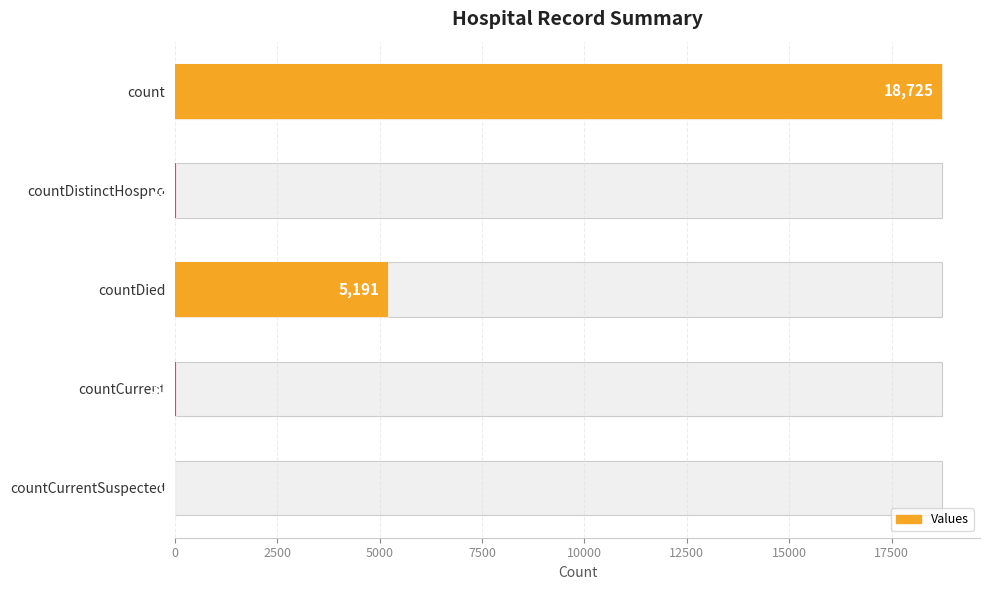

What is the difference between the second highest and second lowest values?

5168